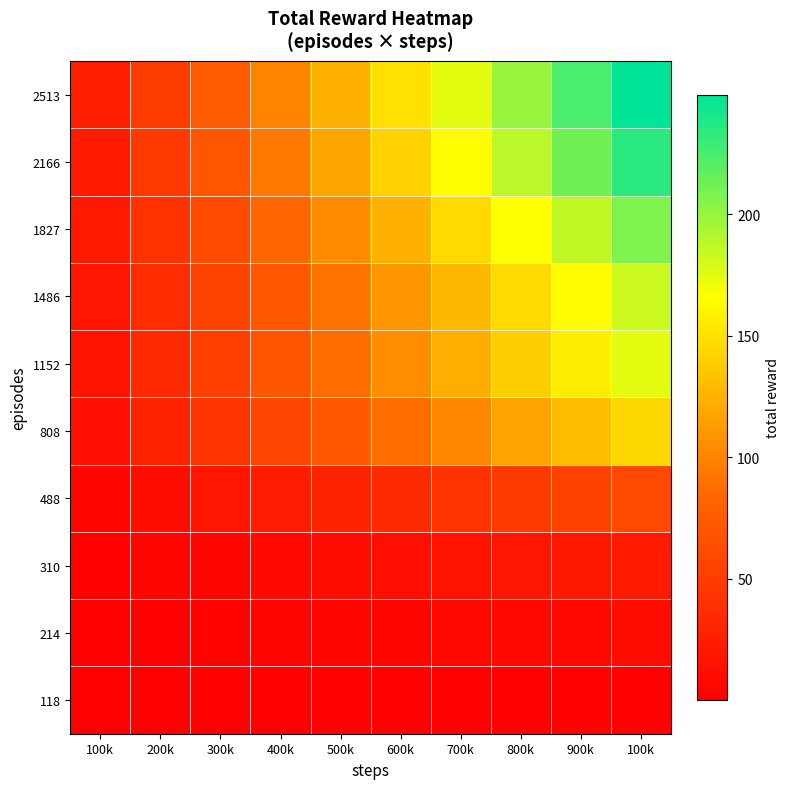

Which series has the largest total across all categories?

2513